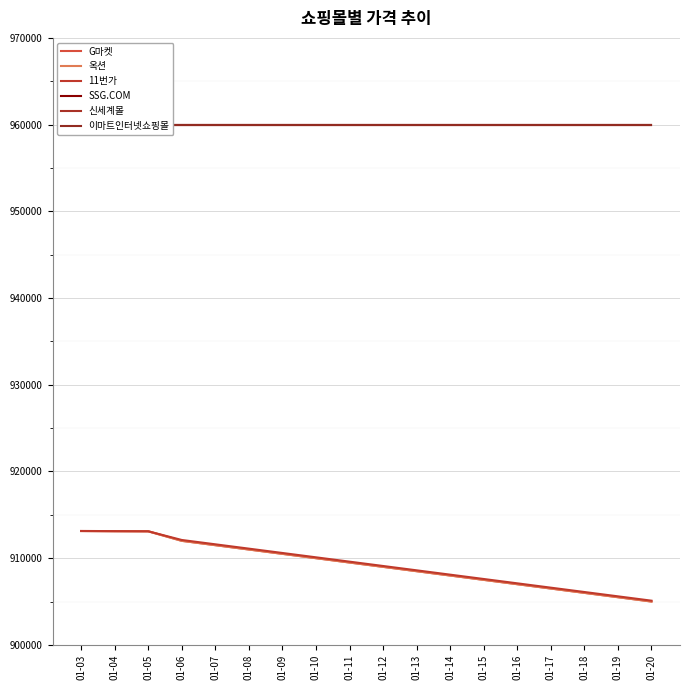

The value of 신세계몰 at 01-19 is 304154. True or false?

False